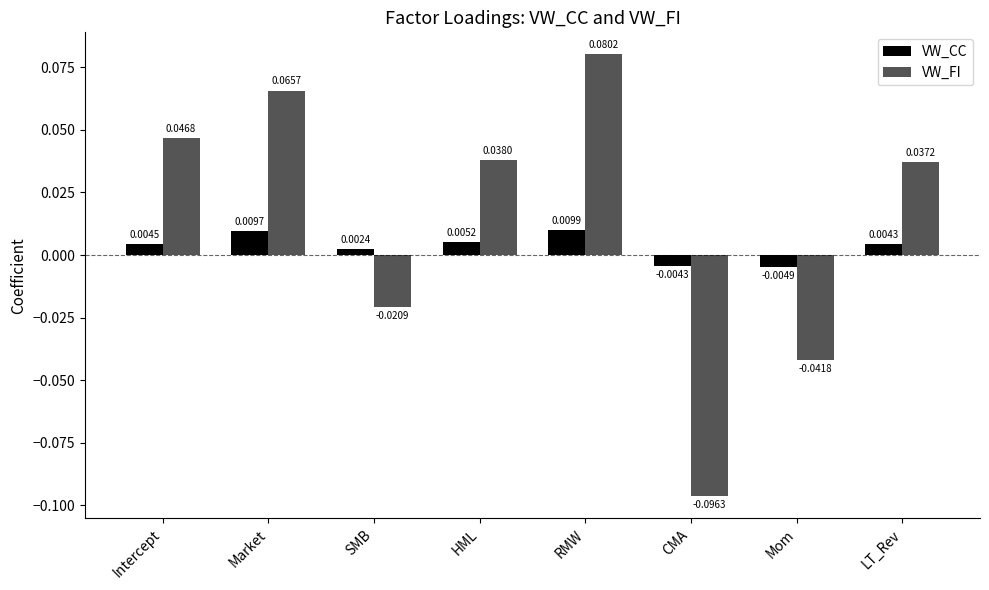

Which series has the largest range (max minus min)?

VW_FI